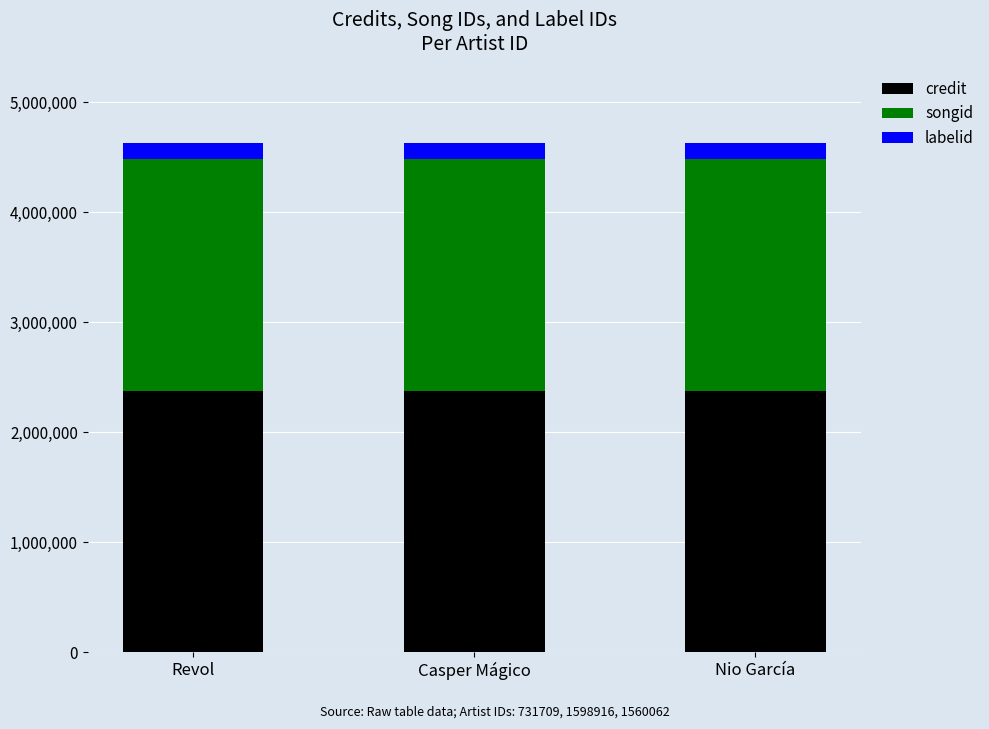

What value does the credit series have at Revol?

2374093